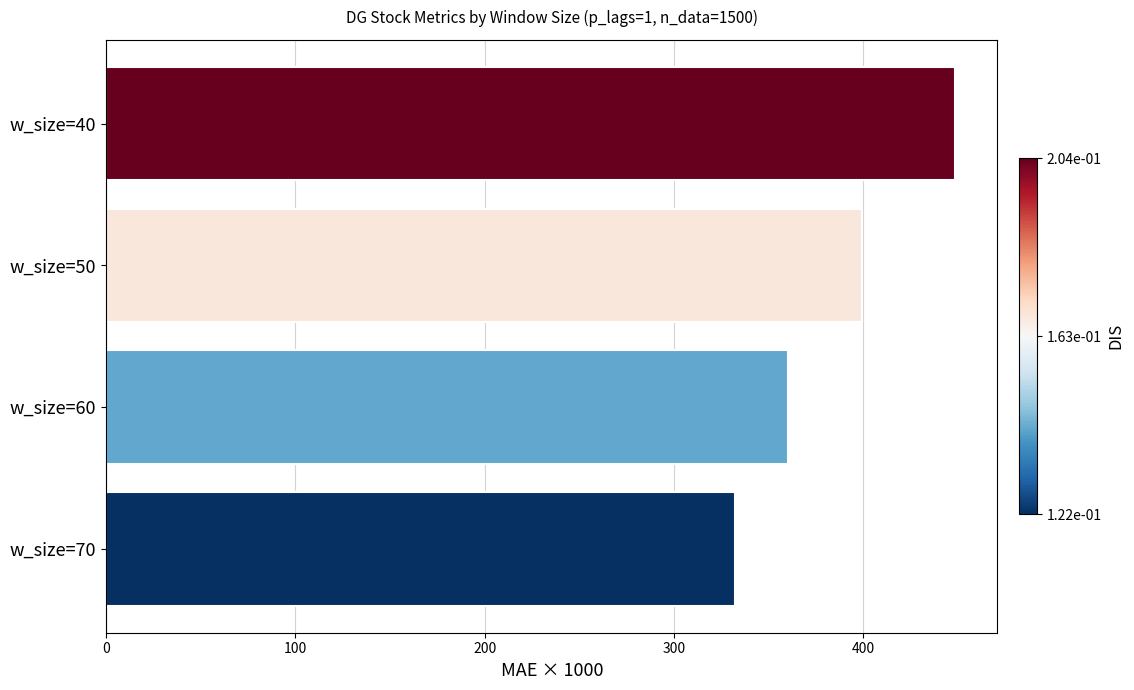

Is it true that the value at w_size=60 is 360.0?

True